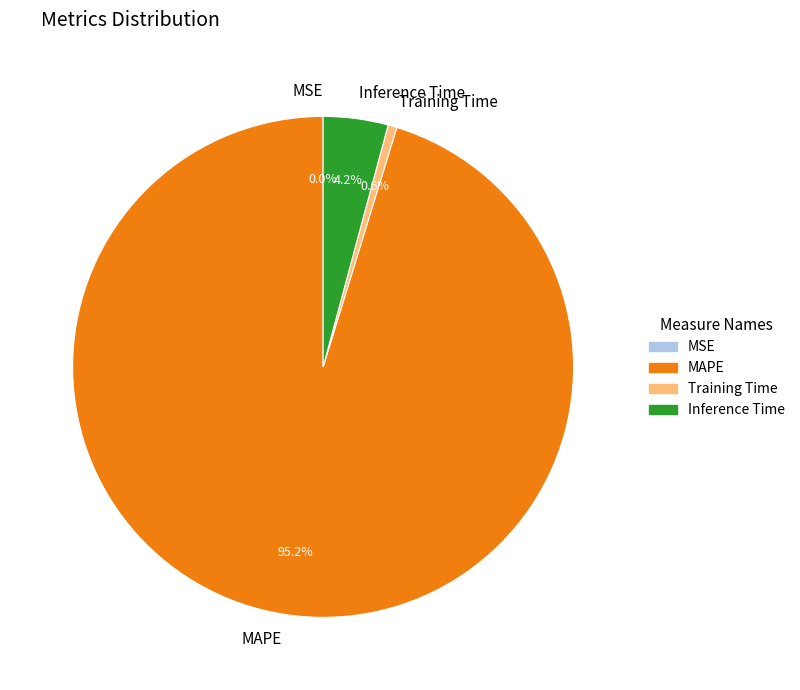

To the nearest percent, what is the difference between the largest and smallest slice percentages?

95%